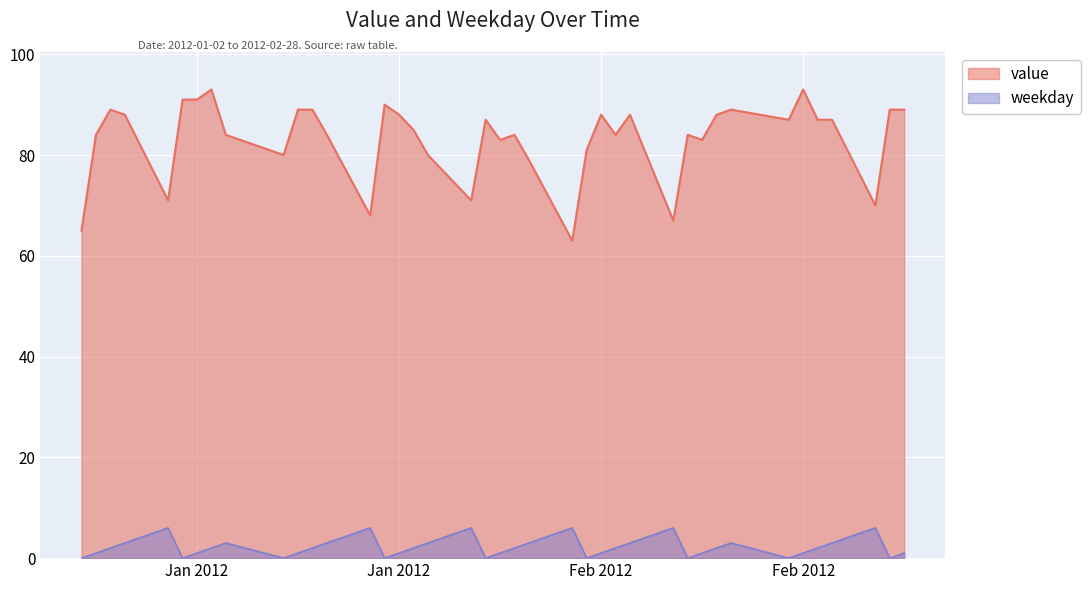

Reading left to right, what are all the values shown in this chart?

value: 65	84	89	88	71	91	91	93	84	80	89	89	84	68	90	88	85	80	71	87	83	84	79	63	81	88	84	88	67	84	83	88	89	87	93	87	87	70	89	89
weekday: 0	1	2	3	6	0	1	2	3	0	1	2	3	6	0	1	2	3	6	0	1	2	3	6	0	1	2	3	6	0	1	2	3	0	1	2	3	6	0	1